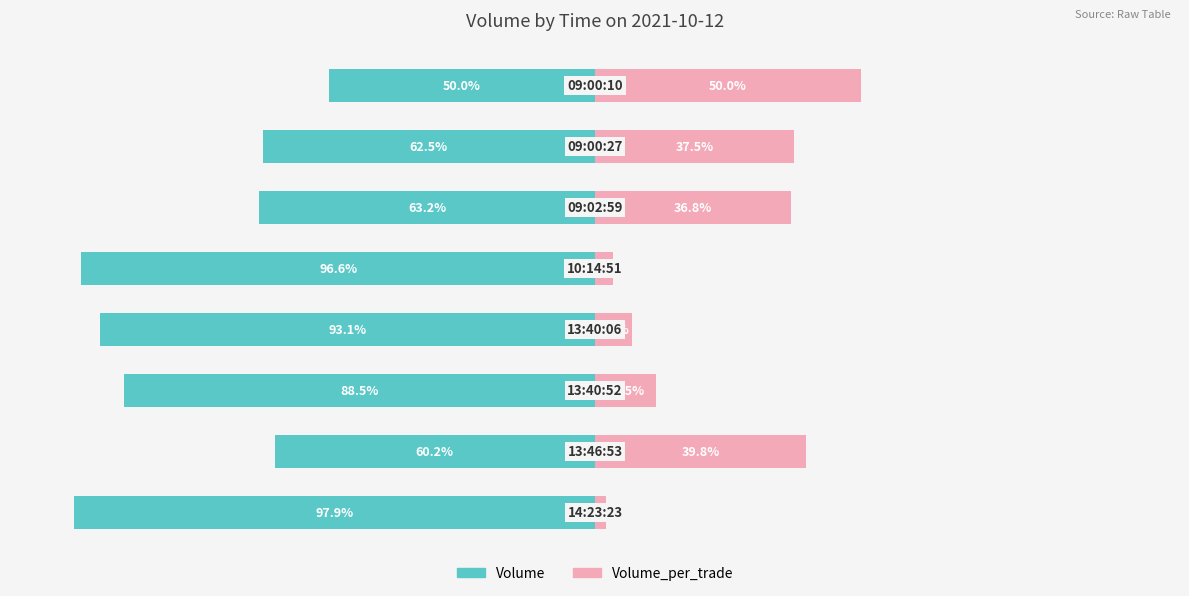

What are all the series names shown in the legend?

Volume, Volume_per_trade